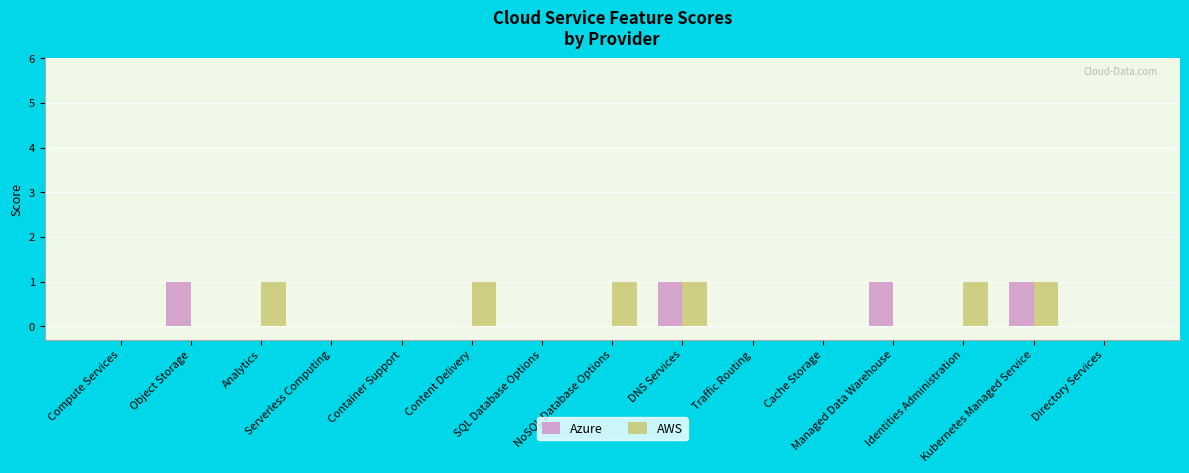

Reading left to right, what are all the values shown in this chart?

Azure: Compute Services=0	Object Storage=1	Analytics=0	Serverless Computing=0	Container Support=0	Content Delivery=0	SQL Database Options=0	NoSQL Database Options=0	DNS Services=1	Traffic Routing=0	Cache Storage=0	Managed Data Warehouse=1	Identities Administration=0	Kubernetes Managed Service=1	Directory Services=0
AWS: Compute Services=0	Object Storage=0	Analytics=1	Serverless Computing=0	Container Support=0	Content Delivery=1	SQL Database Options=0	NoSQL Database Options=1	DNS Services=1	Traffic Routing=0	Cache Storage=0	Managed Data Warehouse=0	Identities Administration=1	Kubernetes Managed Service=1	Directory Services=0